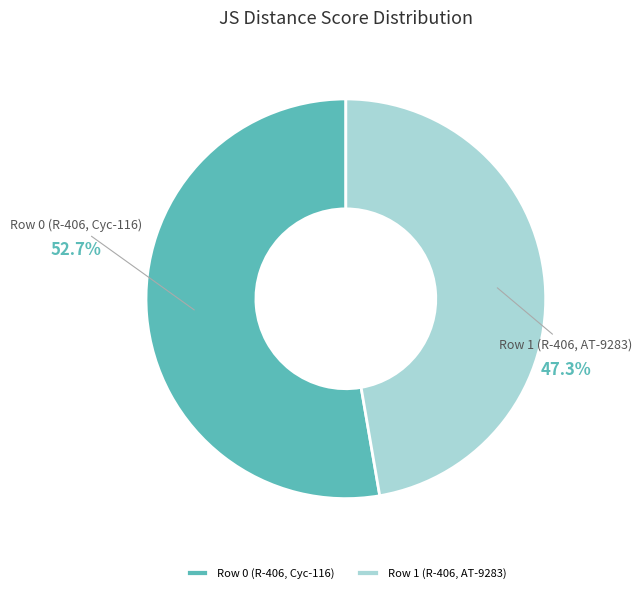

Between Row 0 (R-406, Cyc-116) and Row 1 (R-406, AT-9283), which is larger?

Row 0 (R-406, Cyc-116)